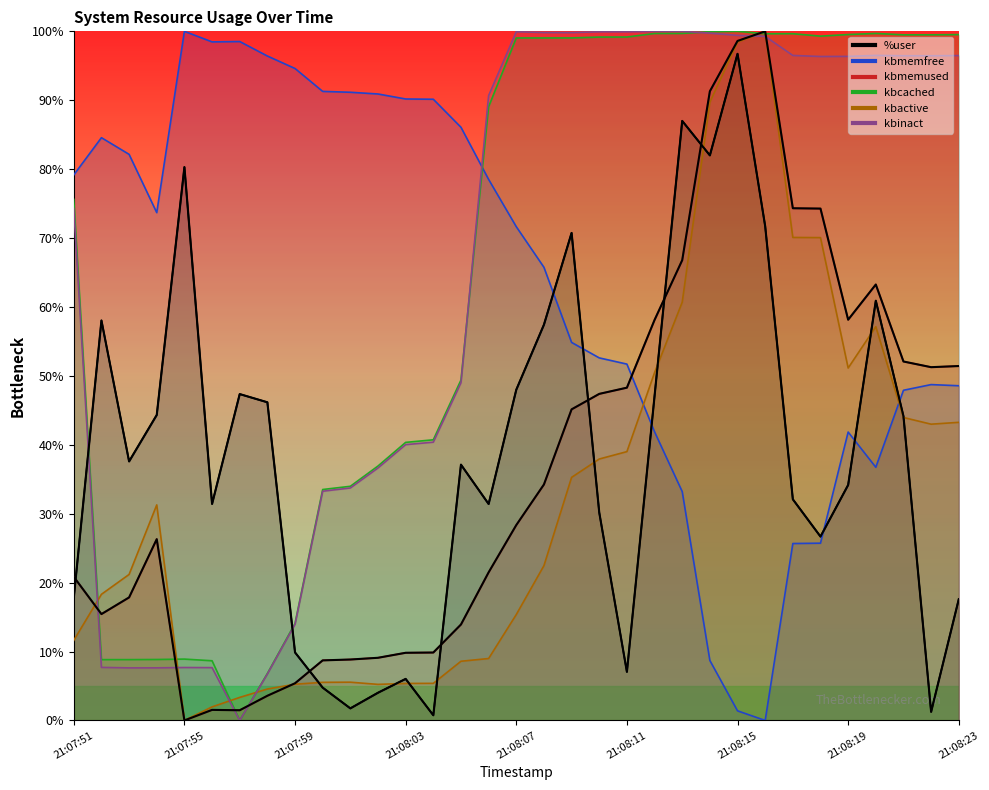

What is the label of the 1st point from the right?

21:08:23